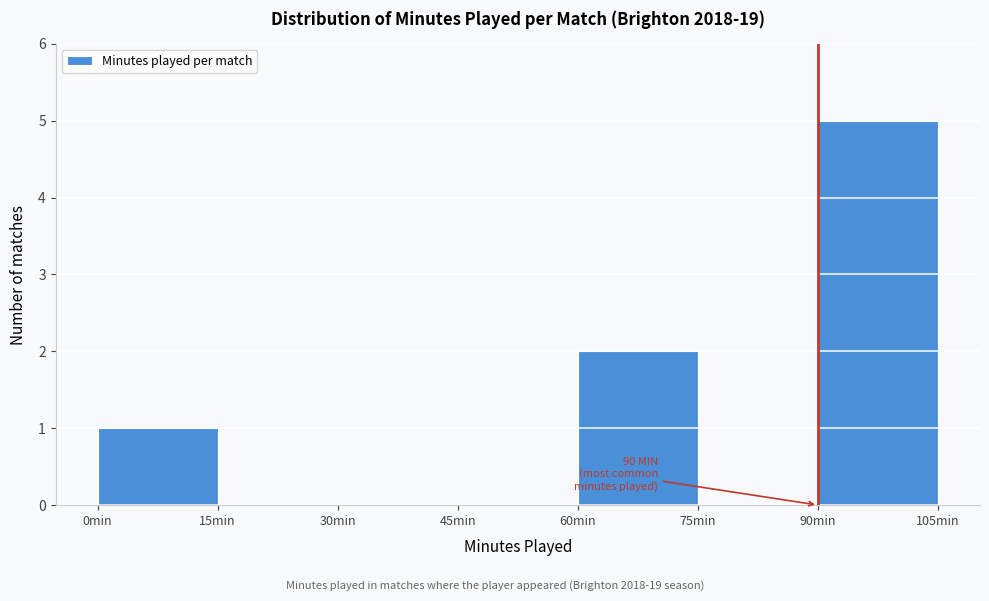

Which range on the x-axis has the tallest bar?

90 to 105